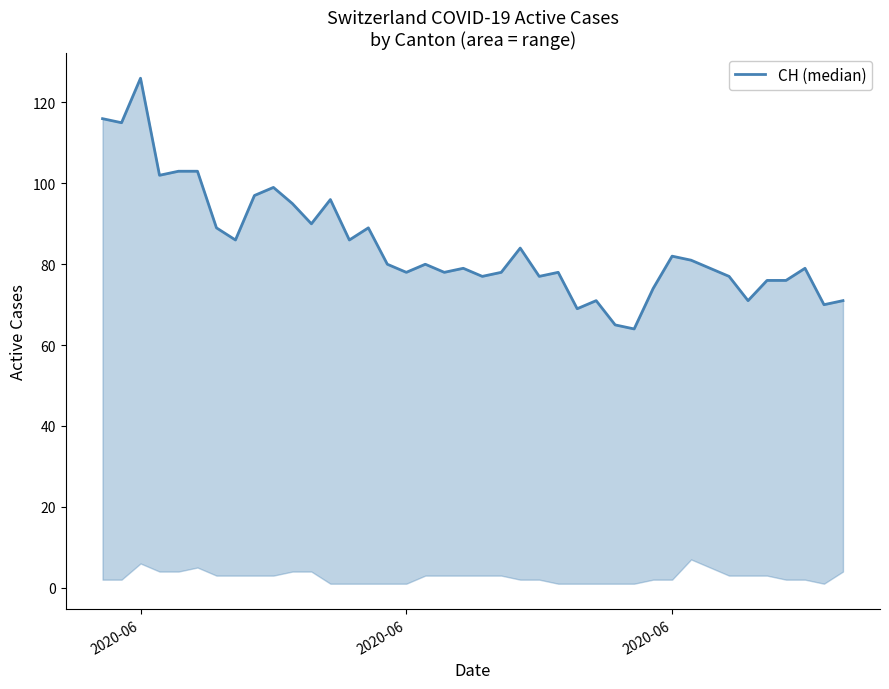

Reading left to right, list all the values displayed in this chart.

116	115	126	102	103	103	89	86	97	99	95	90	96	86	89	80	78	80	78	79	77	78	84	77	78	69	71	65	64	74	82	81	79	77	71	76	76	79	70	71